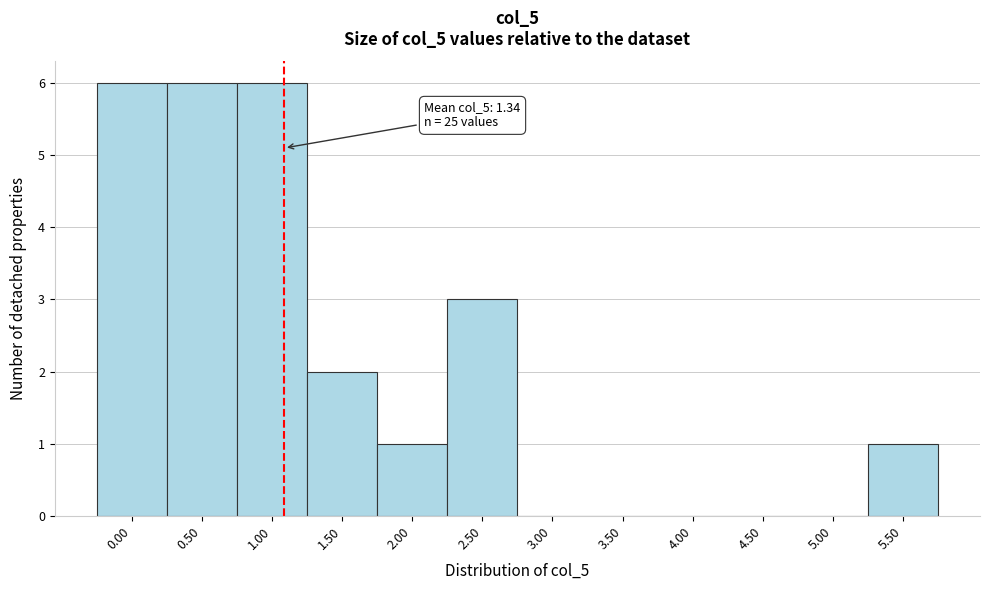

Reading right to left, list all the values displayed in this chart.

5.50=1	5.00=0	4.50=0	4.00=0	3.50=0	3.00=0	2.50=3	2.00=1	1.50=2	1.00=6	0.50=6	0.00=6